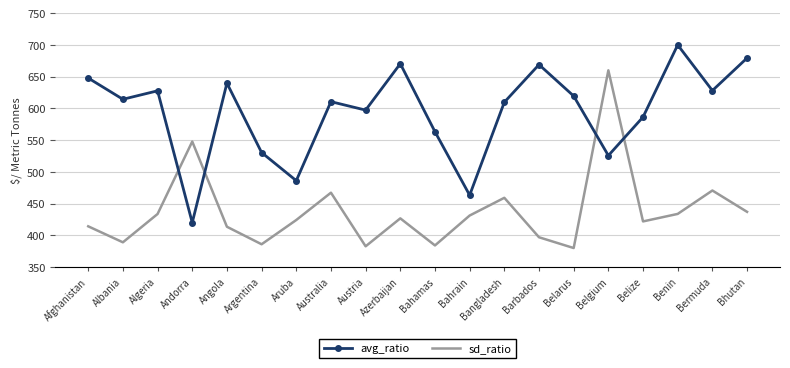

True or false: avg_ratio has a value of 957.6 at Bermuda.

False